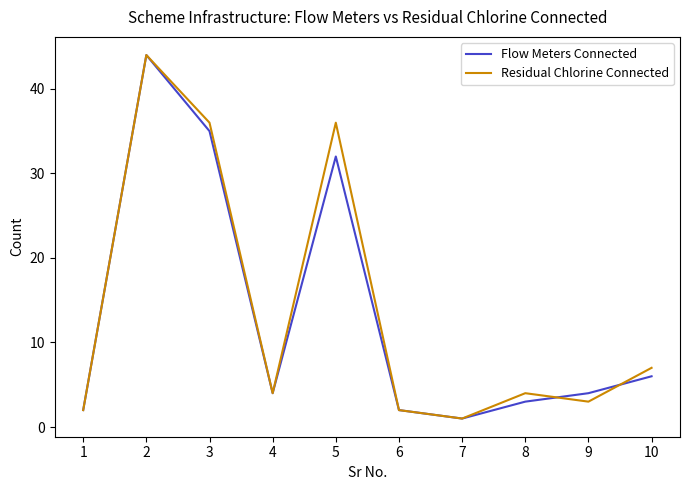

What is the difference between the maximum and minimum values in the Flow Meters Connected series?

43